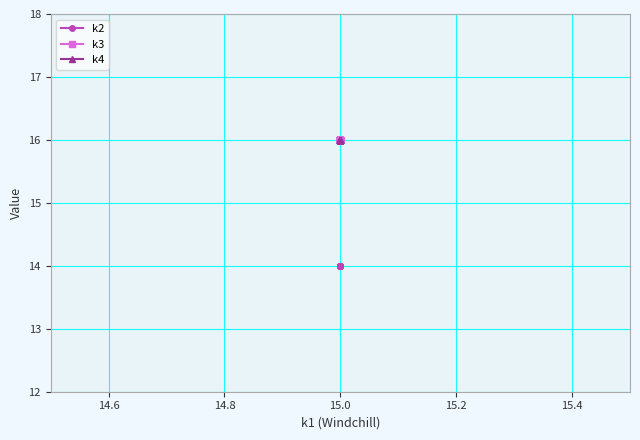

How many lines are shown in the chart?

3